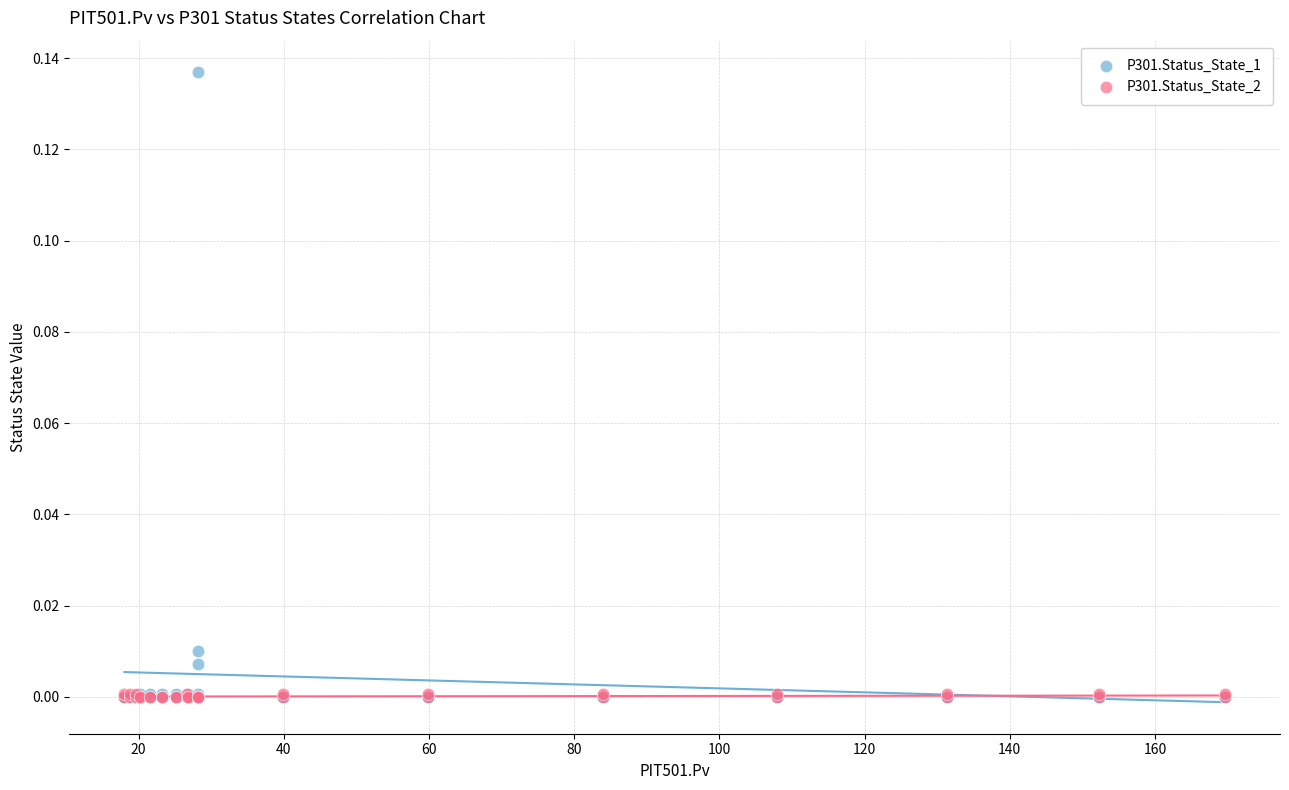

What are all the series names shown in the legend?

P301.Status_State_1, P301.Status_State_2